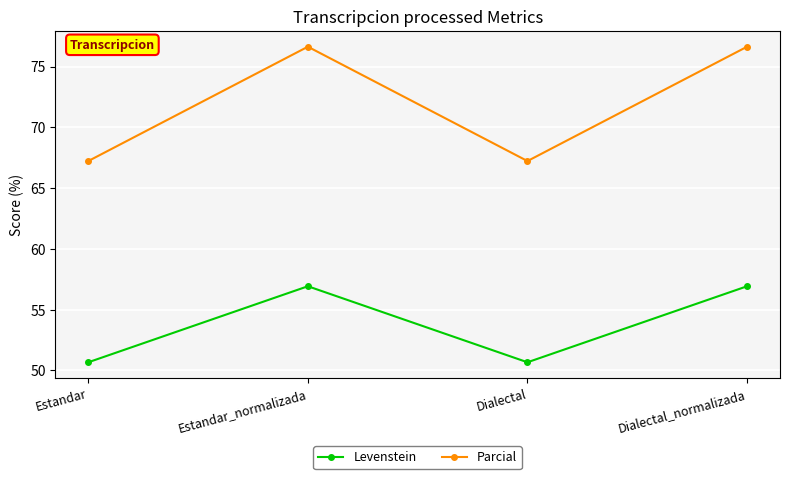

What is the label of the 1st point from the left?

Estandar